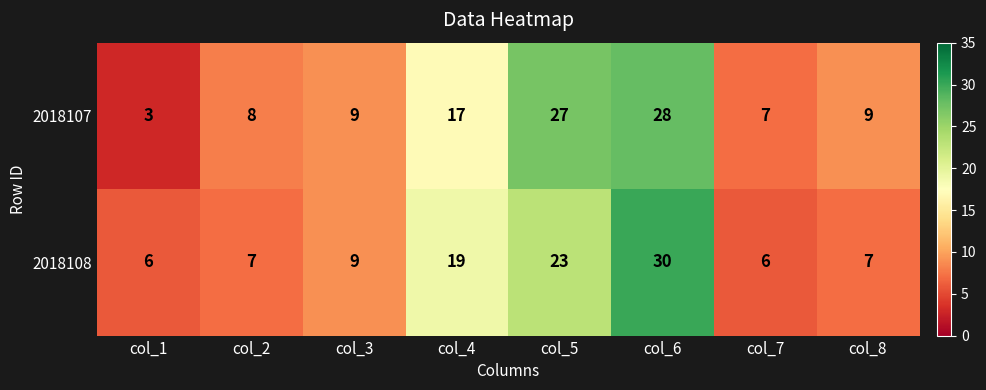

How many data points in 2018107 are less than 9?

3